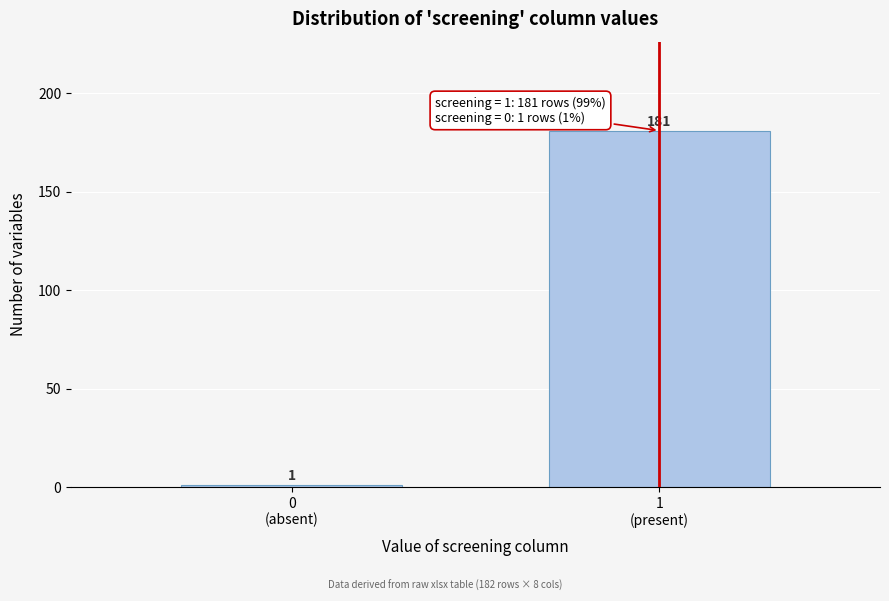

Reading right to left, what are all the values shown in this chart?

181	1